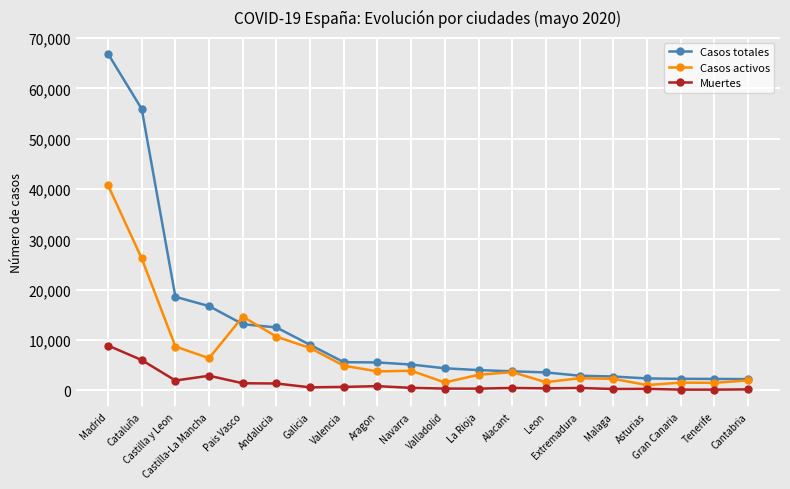

Between Cataluña and Valencia, which series saw the biggest shift?

Casos totales